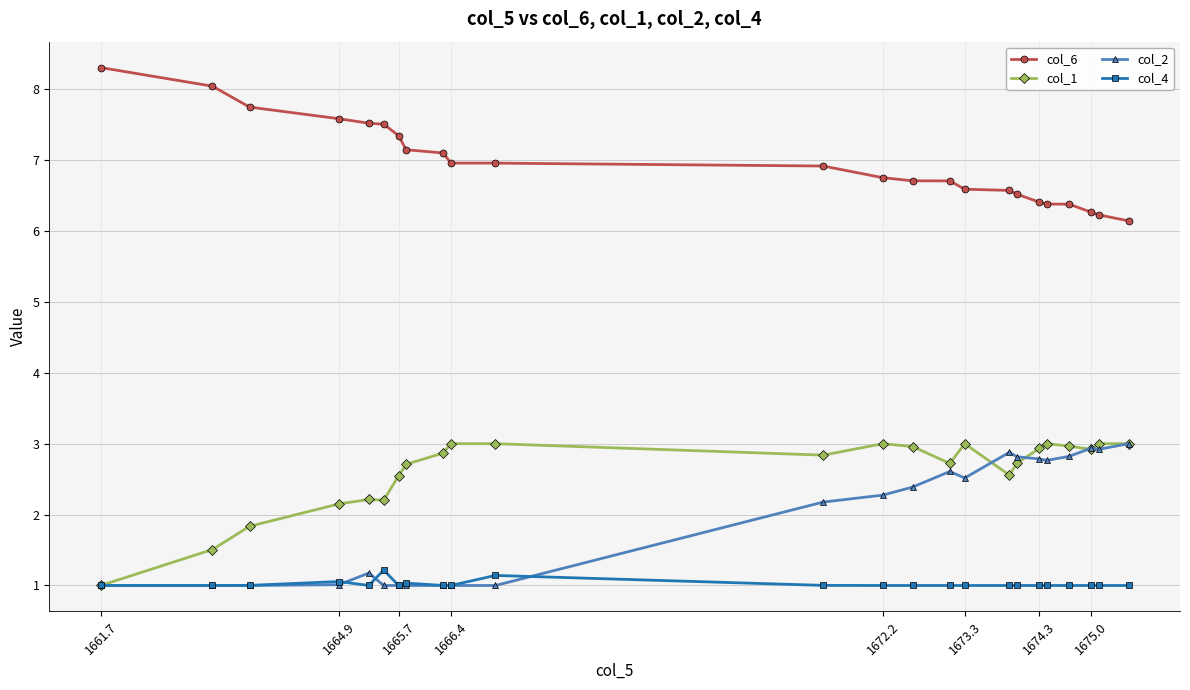

What is the lowest value of the col_1 series?

1.0